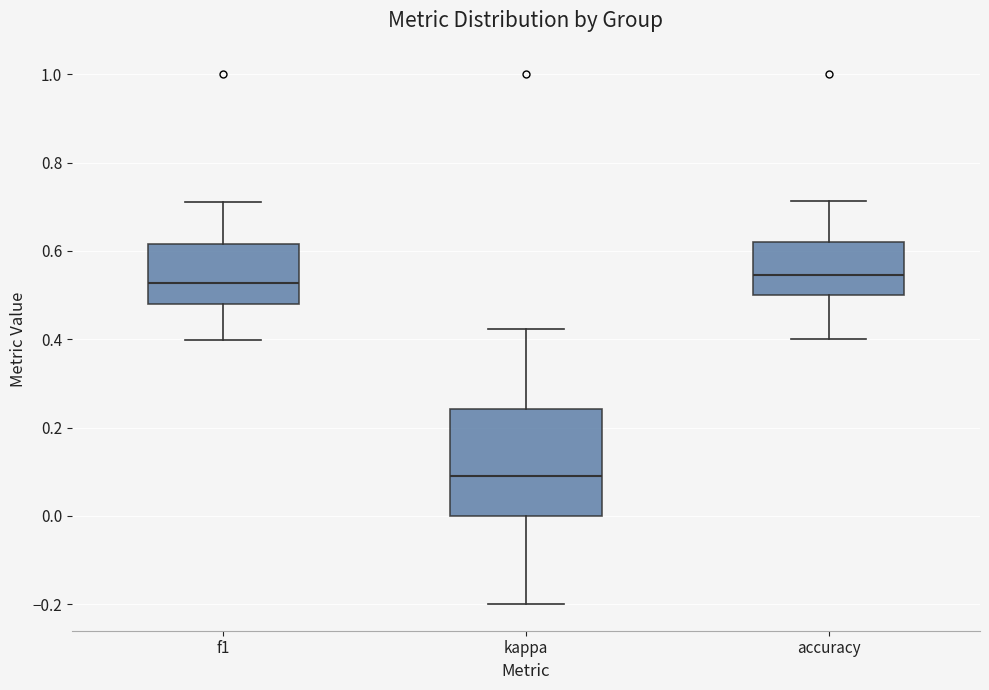

Comparing the boxes themselves (not the whiskers), which one is the tallest?

kappa